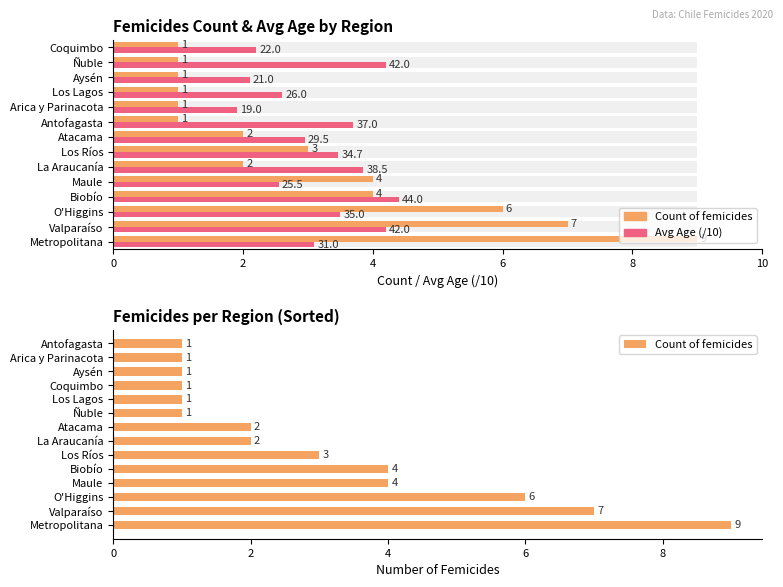

What is the change in value from Valparaíso to Arica y Parinacota?

-6